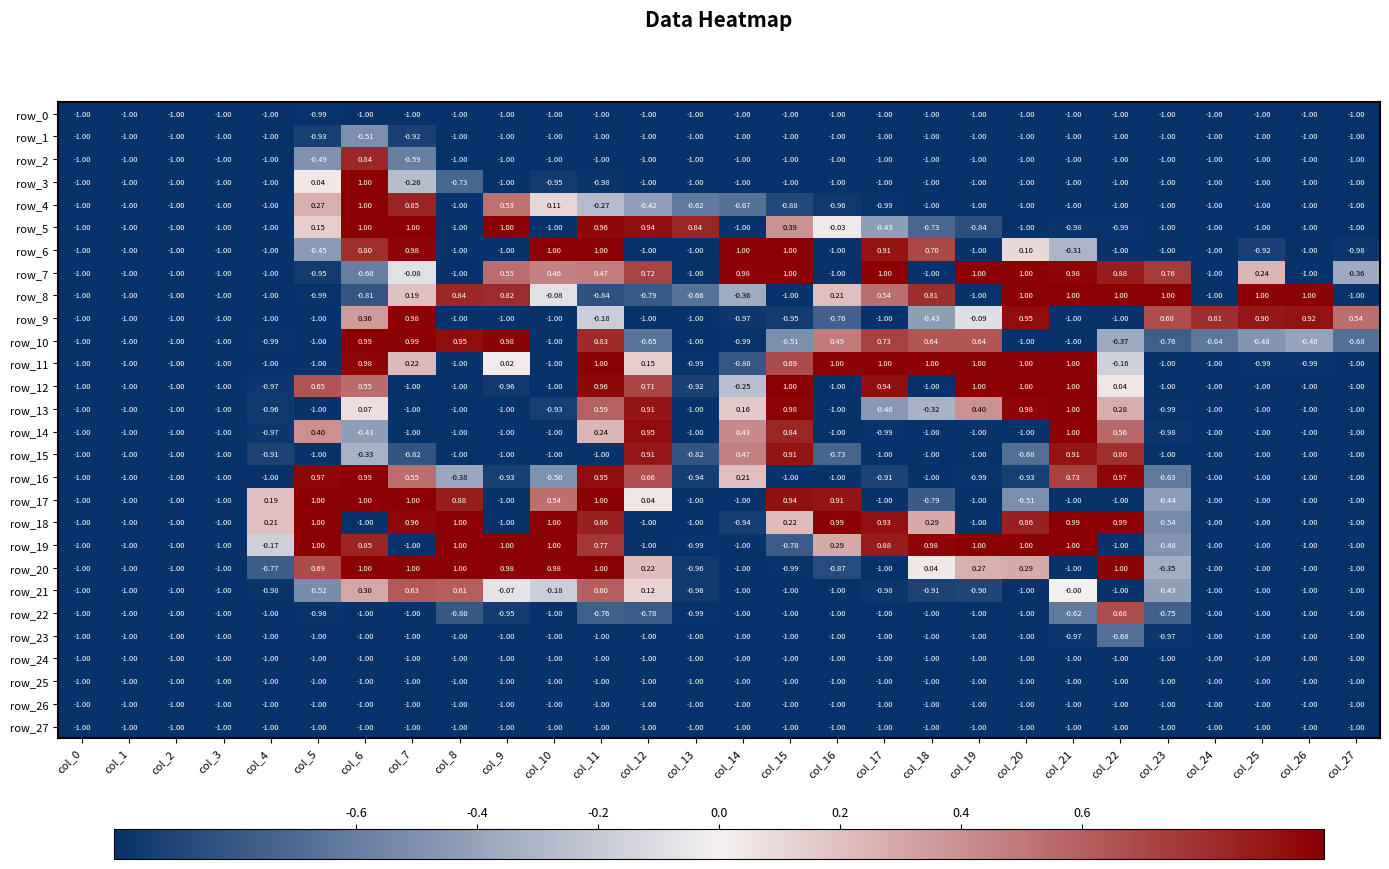

What is the average value of the row_16 series?

-0.4